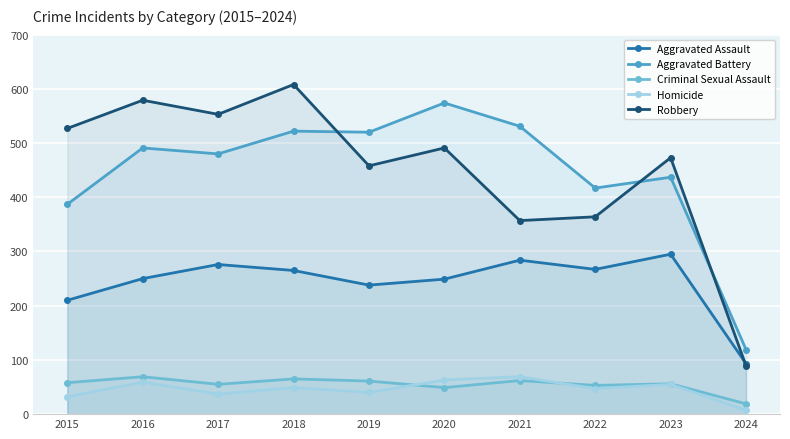

True or false: Aggravated Battery and Criminal Sexual Assault cross at least once.

False